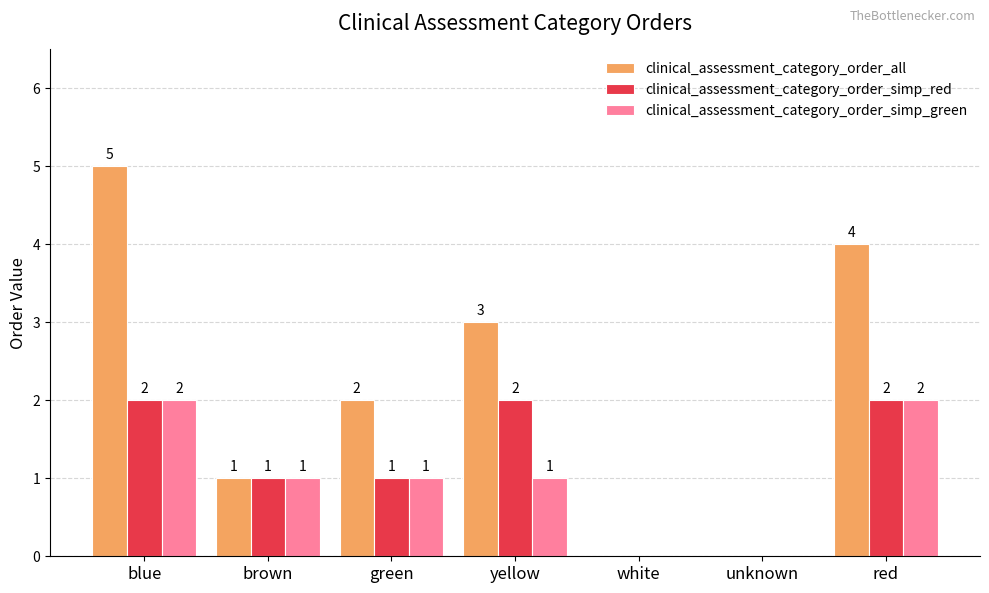

The value of clinical_assessment_category_order_simp_red at unknown is 1. True or false?

False